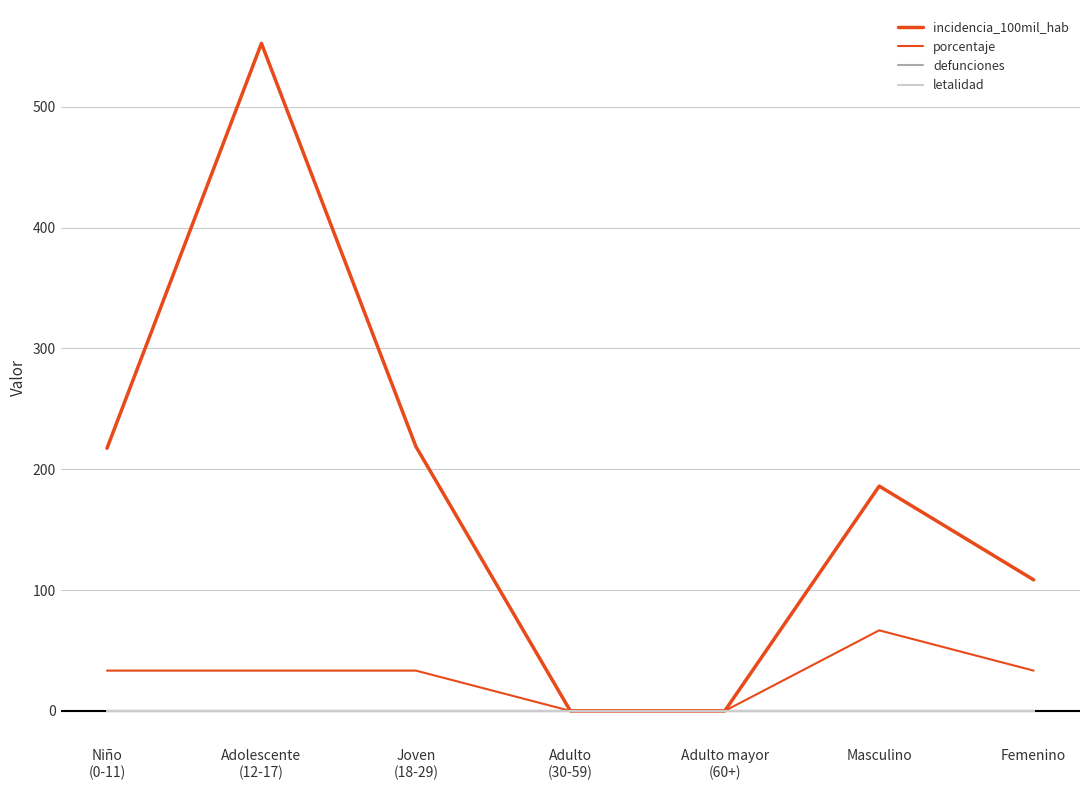

Reading left to right, list all the values displayed in this chart.

incidencia_100mil_hab: Niño
(0-11)=217.4	Adolescente
(12-17)=552.5	Joven
(18-29)=218.8	Adulto
(30-59)=0.0	Adulto mayor
(60+)=0.0	Masculino=186.1	Femenino=108.5
porcentaje: Niño
(0-11)=33.3	Adolescente
(12-17)=33.3	Joven
(18-29)=33.3	Adulto
(30-59)=0.0	Adulto mayor
(60+)=0.0	Masculino=66.7	Femenino=33.3
defunciones: Niño
(0-11)=0.0	Adolescente
(12-17)=0.0	Joven
(18-29)=0.0	Adulto
(30-59)=0.0	Adulto mayor
(60+)=0.0	Masculino=0.0	Femenino=0.0
letalidad: Niño
(0-11)=0.0	Adolescente
(12-17)=0.0	Joven
(18-29)=0.0	Adulto
(30-59)=0.0	Adulto mayor
(60+)=0.0	Masculino=0.0	Femenino=0.0